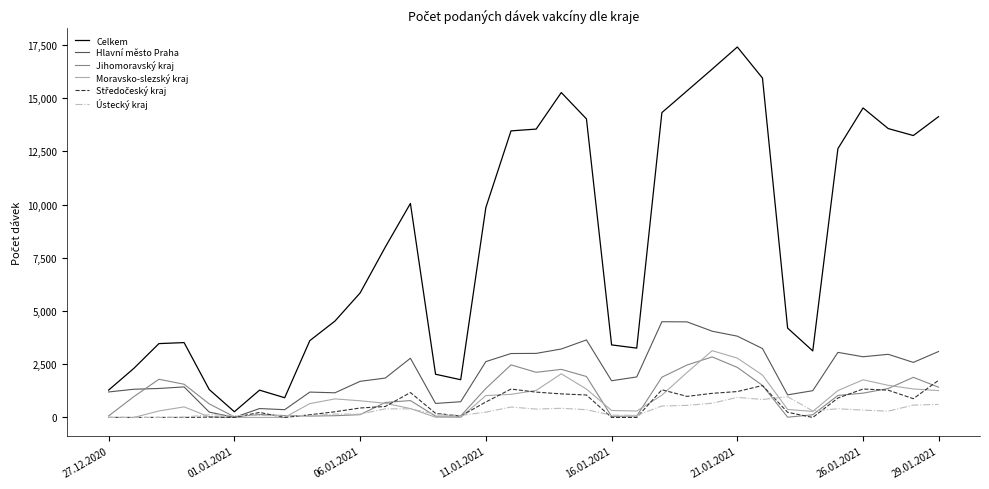

What is the highest value of the Moravsko-slezský kraj series?

3137